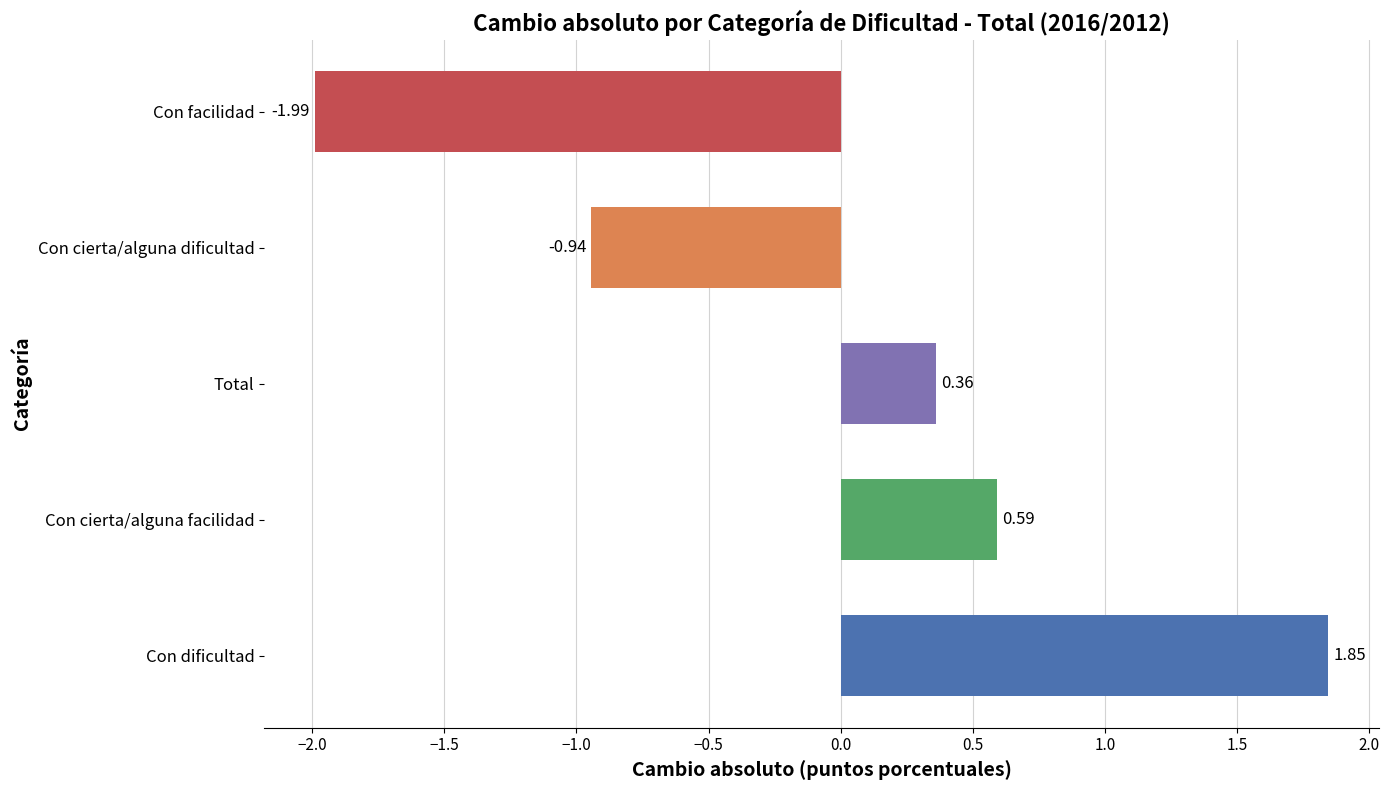

Count the number of data series in this chart.

1